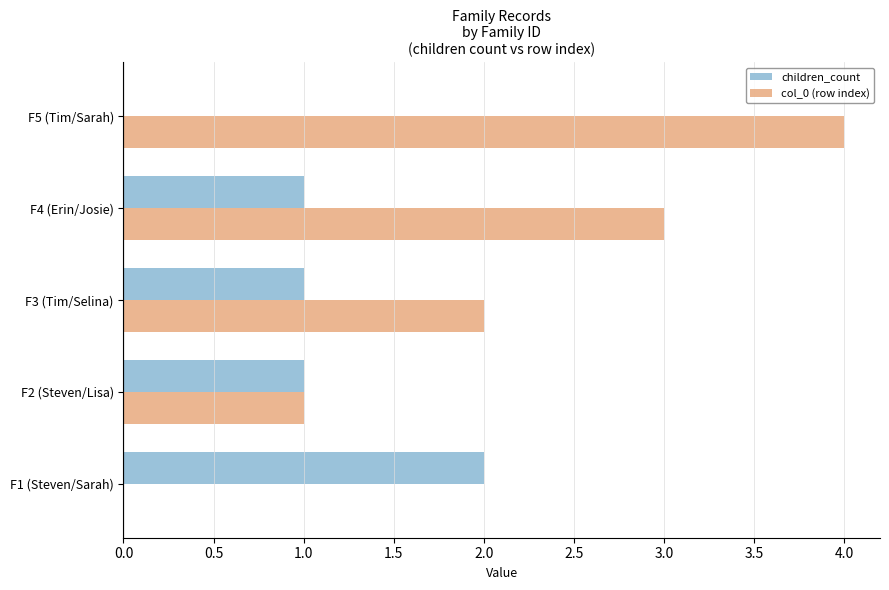

True or false: col_0 (row index) has a value of 4 at F5 (Tim/Sarah).

True